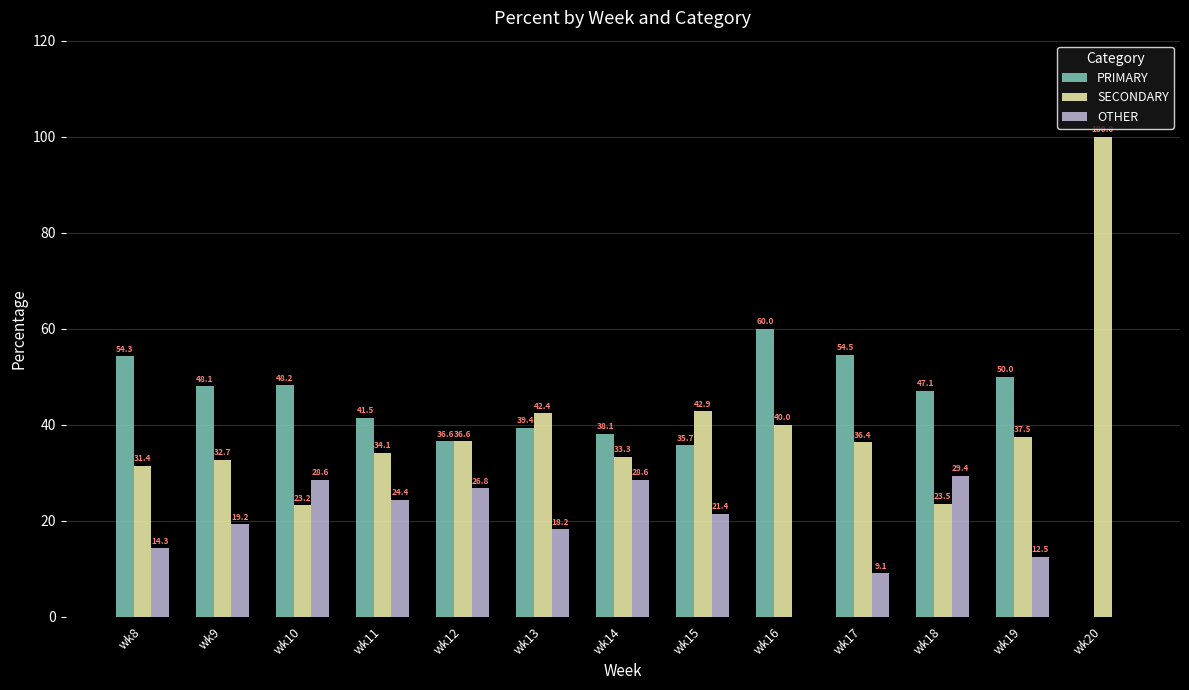

The value of SECONDARY at wk12 is 36.6. True or false?

True